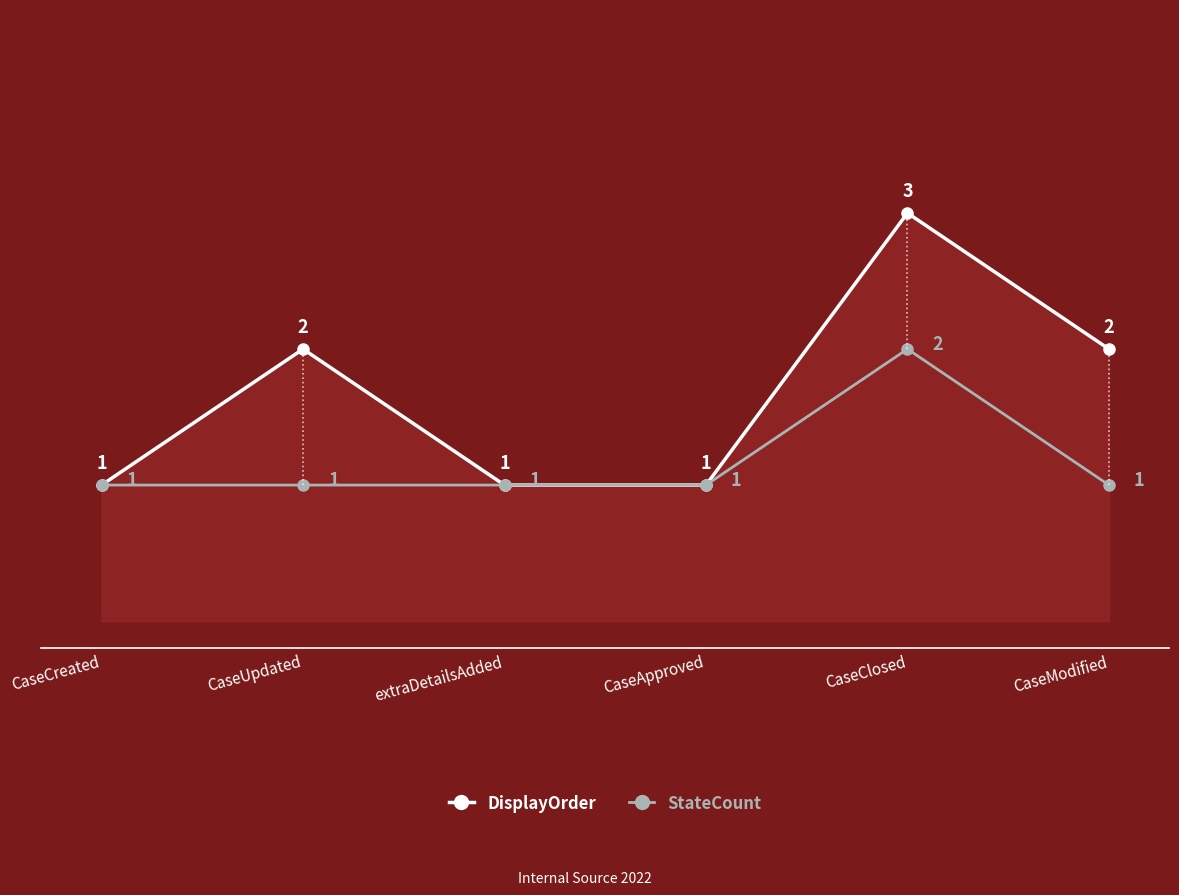

Where is the first local maximum for DisplayOrder?

CaseUpdated